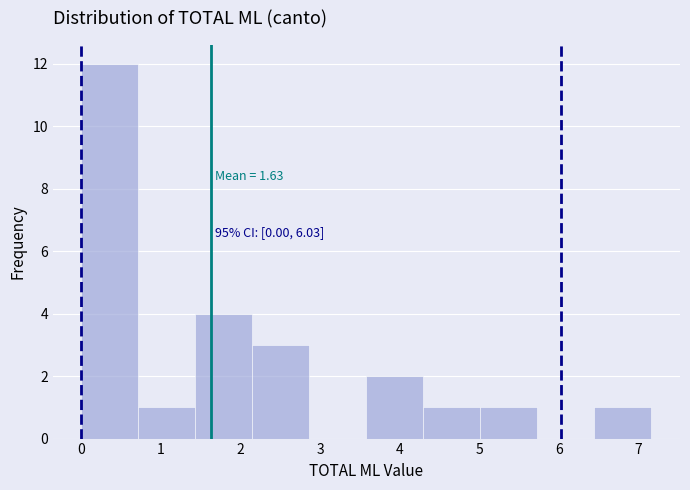

Over which range of the x-axis is the bar tallest?

0.0 to 0.7